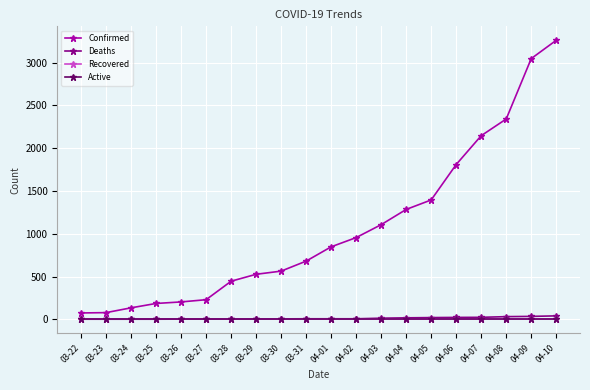

What is the difference between the highest and lowest values at 04-02?

955